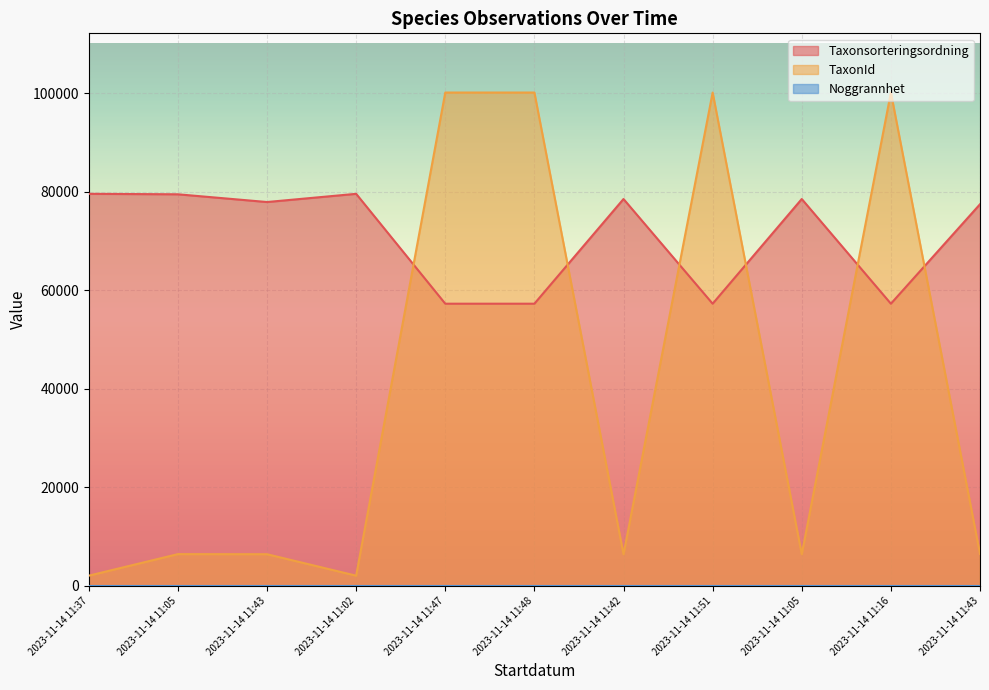

Reading left to right, extract all data points from this chart.

Taxonsorteringsordning: 2023-11-14 11:37=79559	2023-11-14 11:05=79464	2023-11-14 11:43=77895	2023-11-14 11:02=79559	2023-11-14 11:47=57265	2023-11-14 11:48=57265	2023-11-14 11:42=78507	2023-11-14 11:51=57265	2023-11-14 11:05=78507	2023-11-14 11:16=57265	2023-11-14 11:43=77446
TaxonId: 2023-11-14 11:37=2081	2023-11-14 11:05=6456	2023-11-14 11:43=6437	2023-11-14 11:02=2081	2023-11-14 11:47=100109	2023-11-14 11:48=100109	2023-11-14 11:42=6425	2023-11-14 11:51=100109	2023-11-14 11:05=6425	2023-11-14 11:16=100109	2023-11-14 11:43=6487